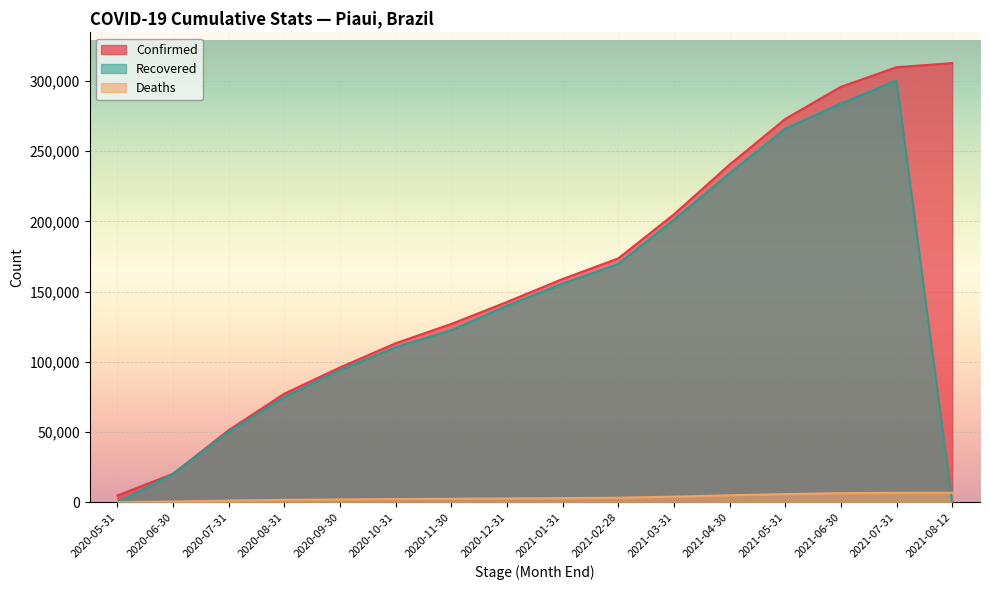

True or false: Confirmed has more than 0 interior local peaks.

False